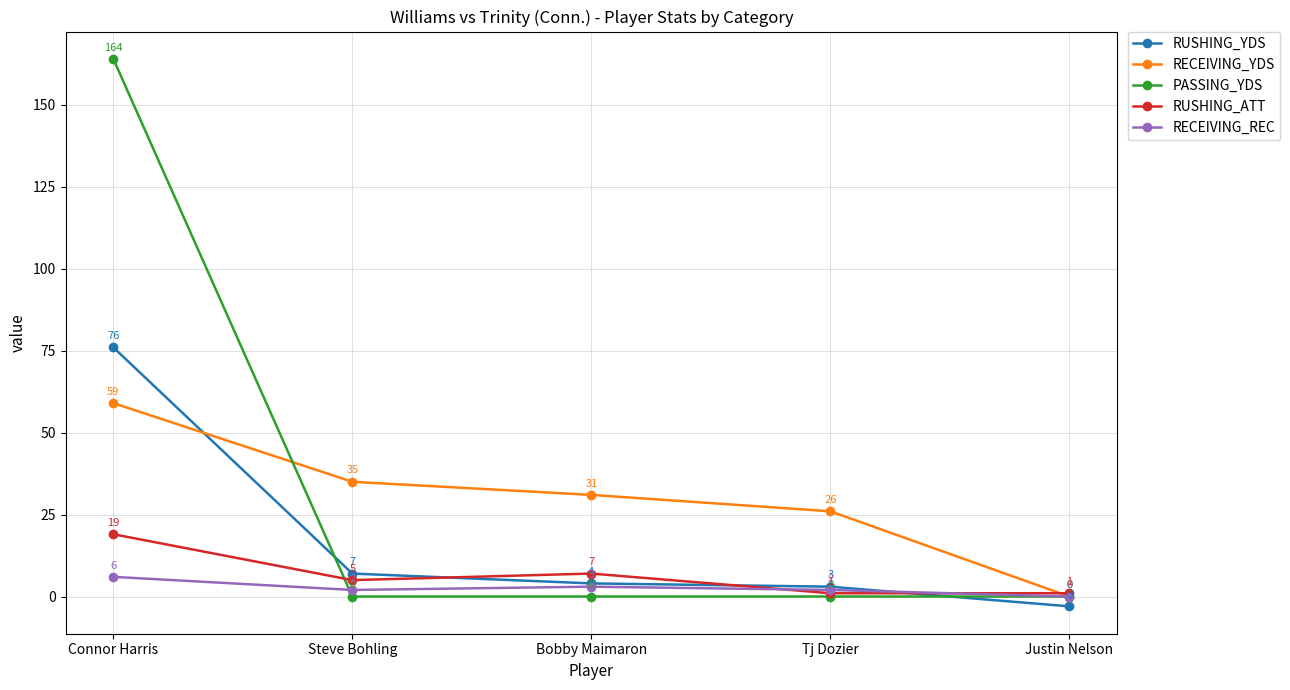

Reading left to right, transcribe all the data shown in this chart.

RUSHING_YDS: 76	7	4	3	-3
RECEIVING_YDS: 59	35	31	26	0
PASSING_YDS: 164	0	0	0	0
RUSHING_ATT: 19	5	7	1	1
RECEIVING_REC: 6	2	3	2	0